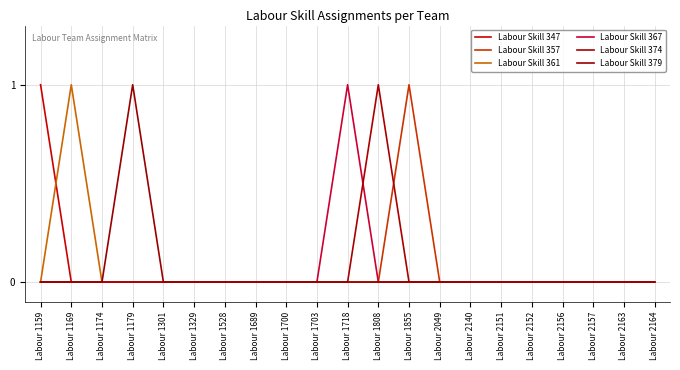

At how many categories does at least one series exceed 0?

6